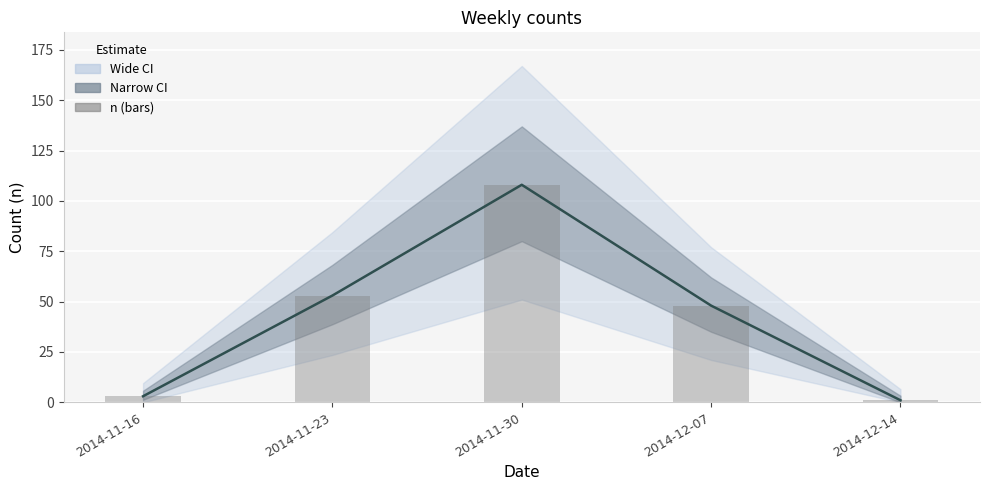

Reading right to left, what are all the values shown in this chart?

n: 2014-12-14=1	2014-12-07=48	2014-11-30=108	2014-11-23=53	2014-11-16=3
n (bars): 2014-12-14=1	2014-12-07=48	2014-11-30=108	2014-11-23=53	2014-11-16=3